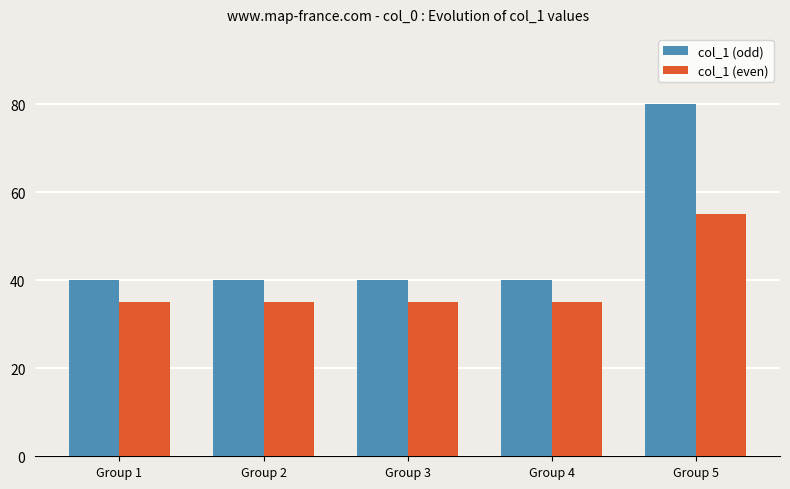

Reading left to right, transcribe all the data shown in this chart.

col_1 (odd): Group 1=40	Group 2=40	Group 3=40	Group 4=40	Group 5=80
col_1 (even): Group 1=35	Group 2=35	Group 3=35	Group 4=35	Group 5=55